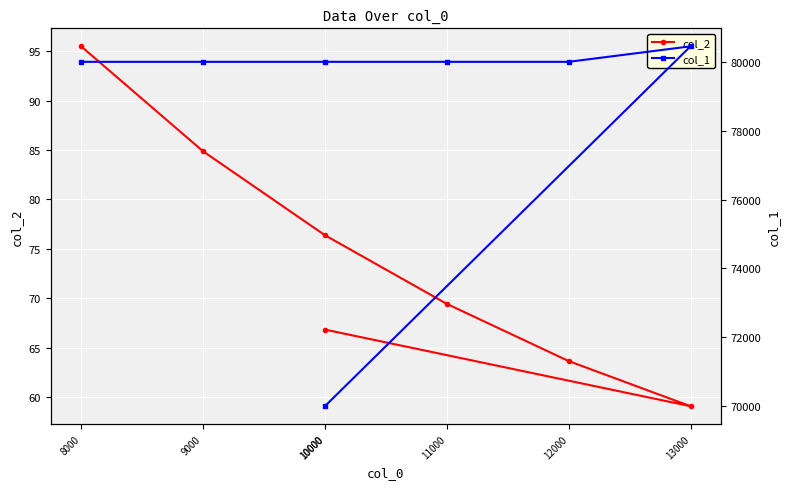

Is the value of col_1 at 10000 greater than the value of col_2 at 10000?

Yes